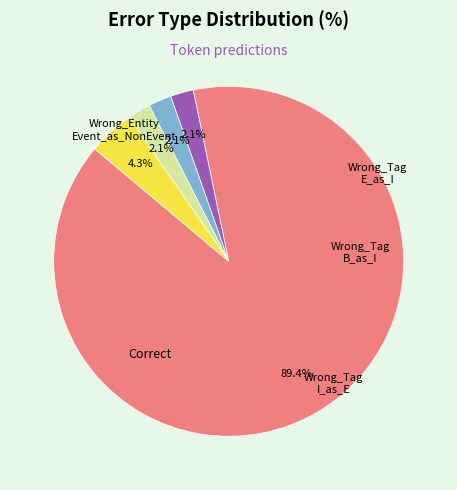

Does any single category account for the majority?

Yes